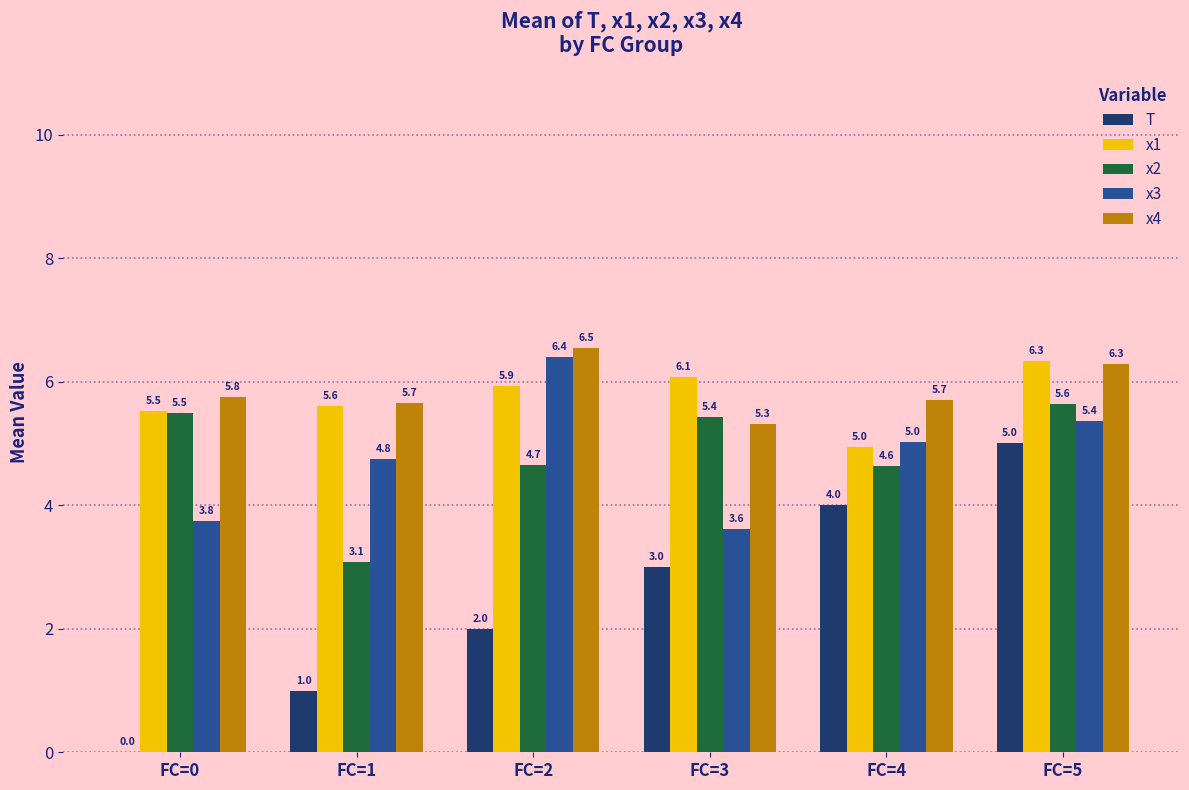

At which category is the sum across all series the highest?

FC=5